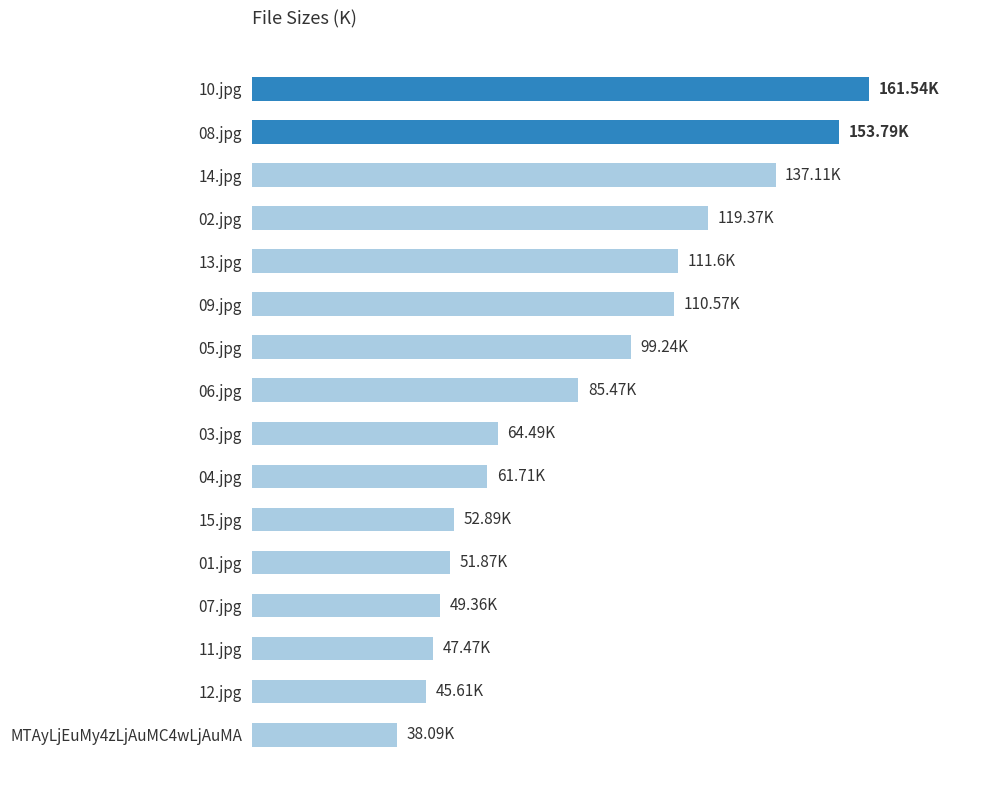

Does the chart contain any negative values?

No